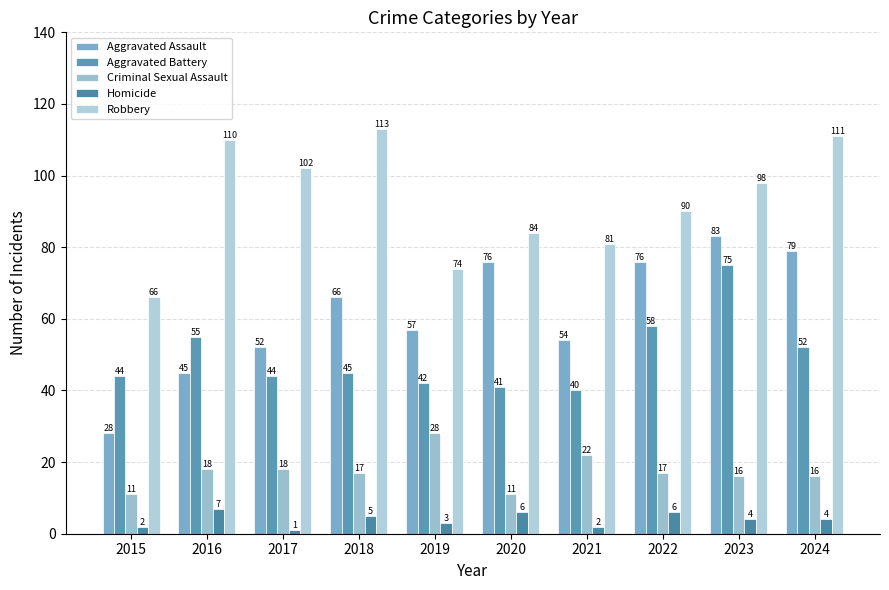

Reading left to right, extract all data points from this chart.

Aggravated Assault: 28	45	52	66	57	76	54	76	83	79
Aggravated Battery: 44	55	44	45	42	41	40	58	75	52
Criminal Sexual Assault: 11	18	18	17	28	11	22	17	16	16
Homicide: 2	7	1	5	3	6	2	6	4	4
Robbery: 66	110	102	113	74	84	81	90	98	111